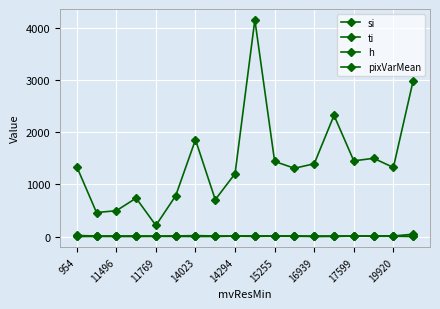

How many interior local peaks does the ti series have?

6